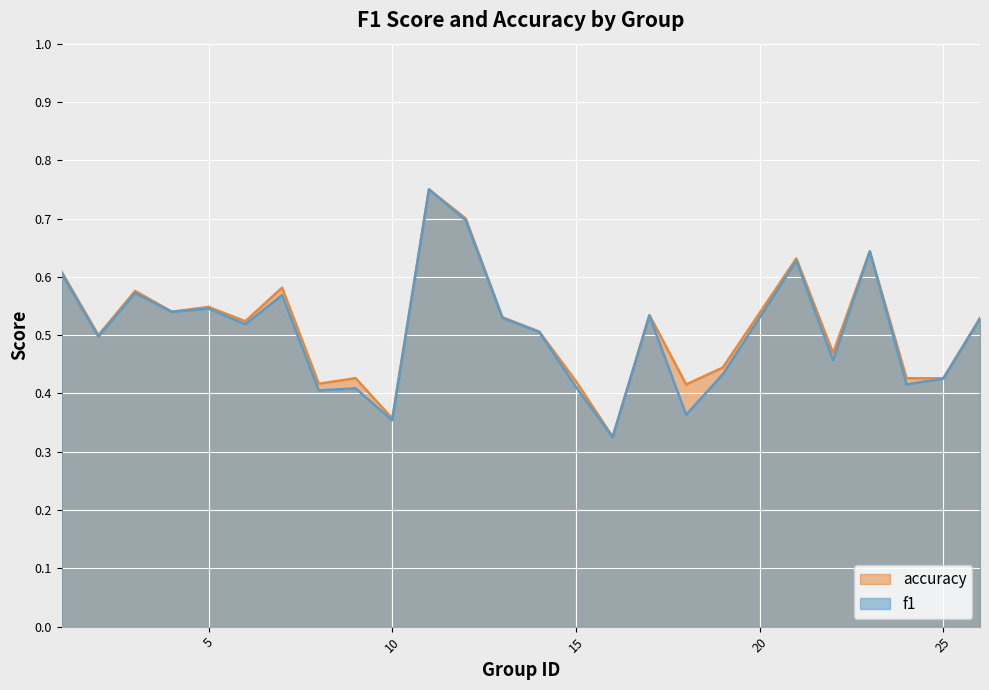

What is the maximum value shown in the chart?

0.8